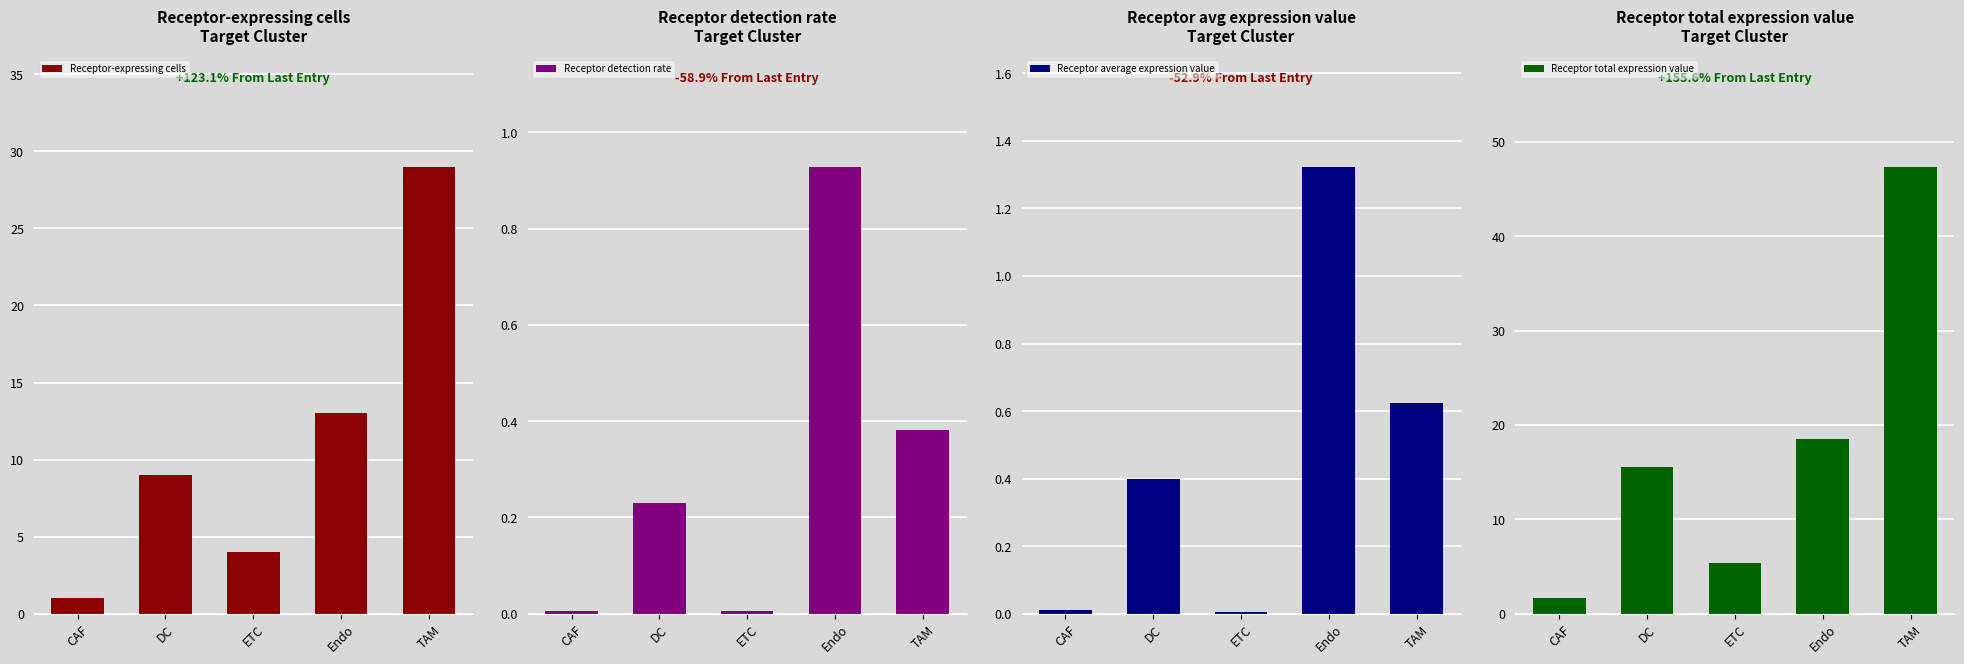

What is the total value across all series at CAF?

2.7